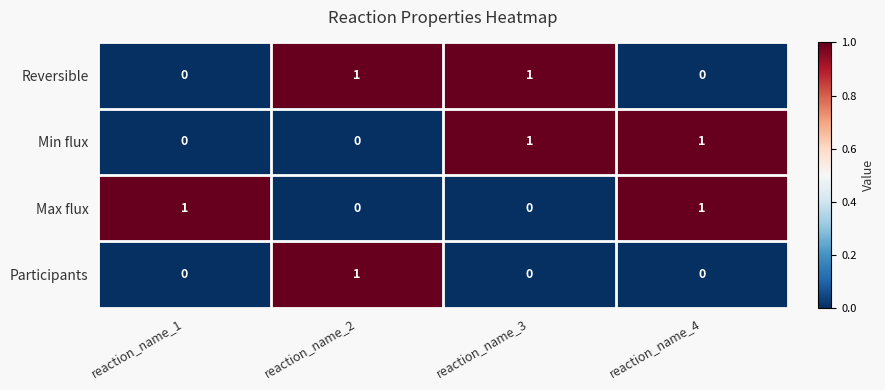

What is the total value across all series at reaction_name_2?

2